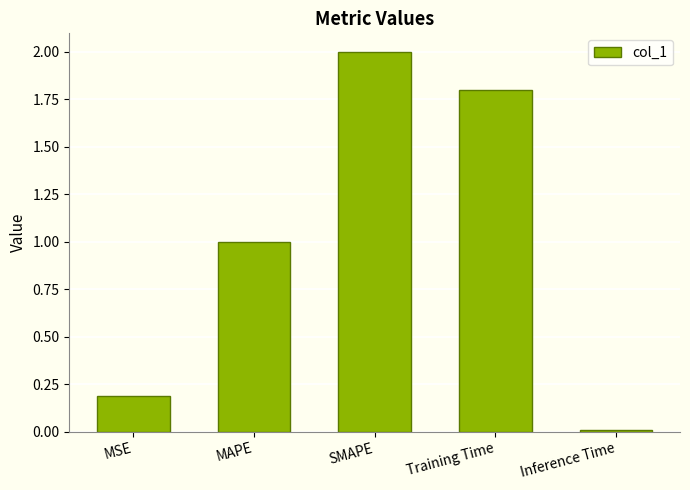

Rank the categories by value from highest to lowest.

SMAPE, Training Time, MAPE, MSE, Inference Time